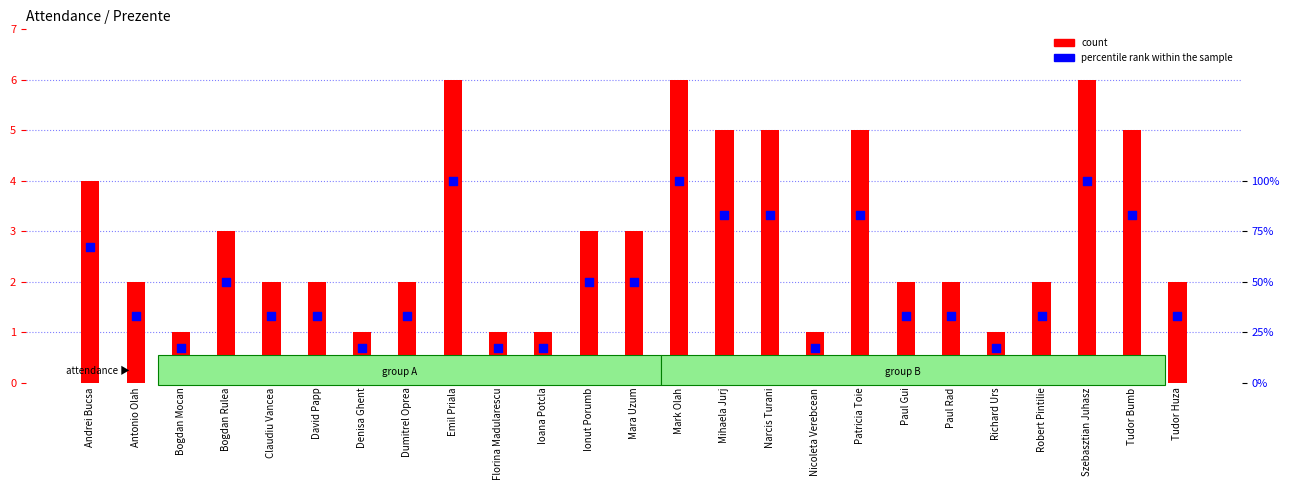

At how many categories does at least one series exceed 22?

19